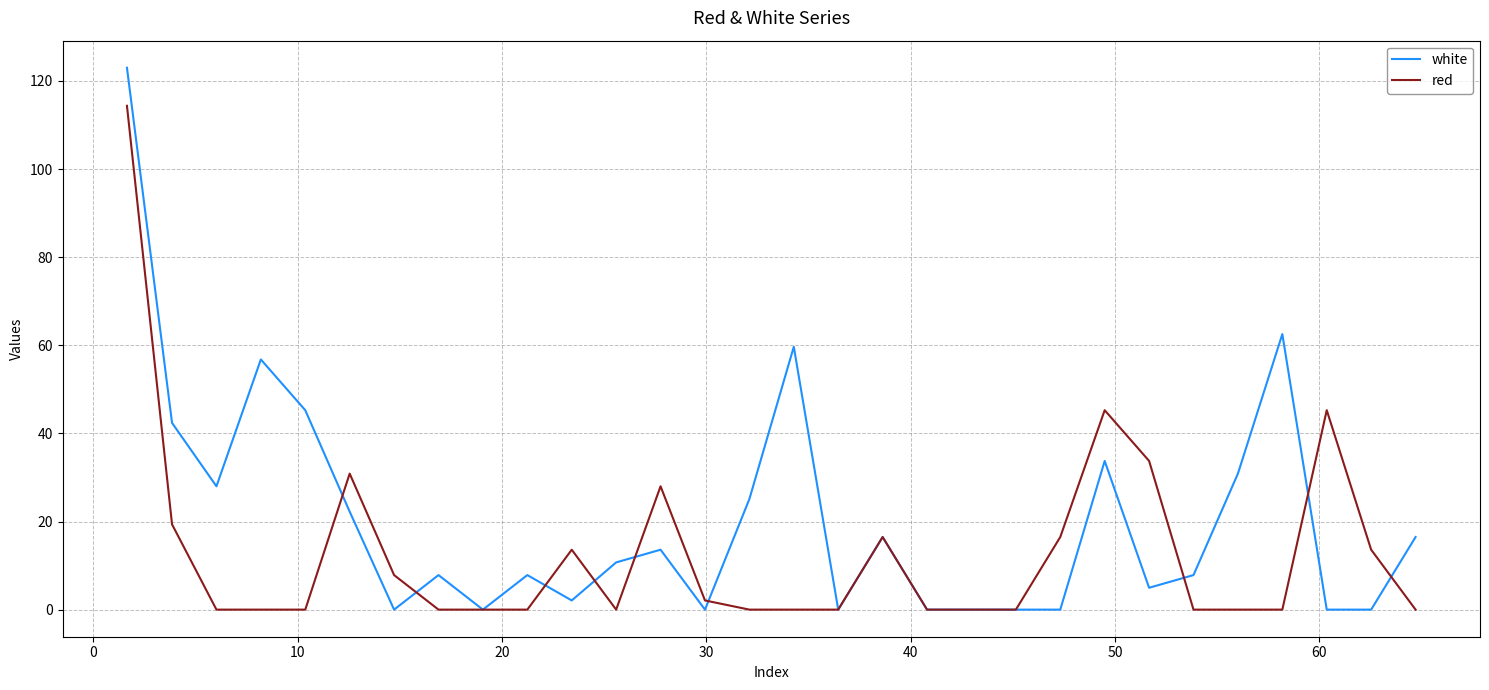

Which series has the widest spread of values?

white